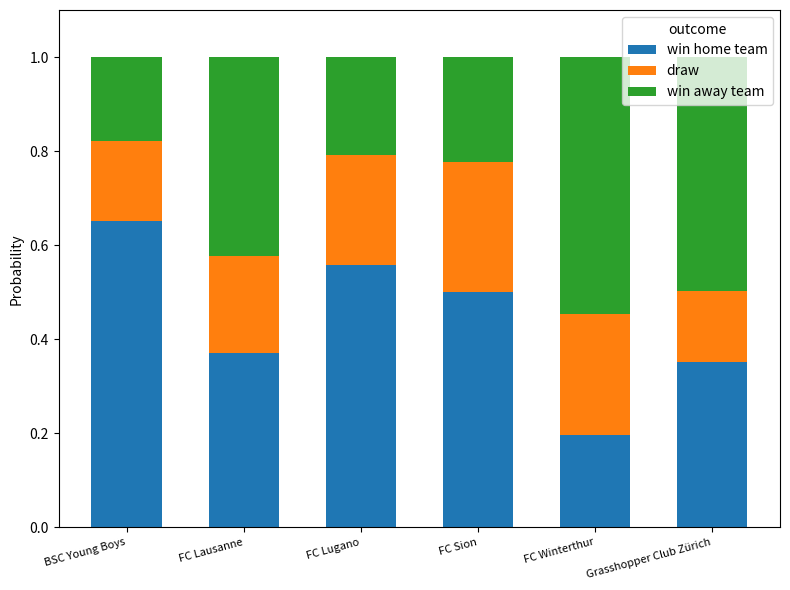

True or false: win home team has a value of 1.1 at BSC Young Boys.

False